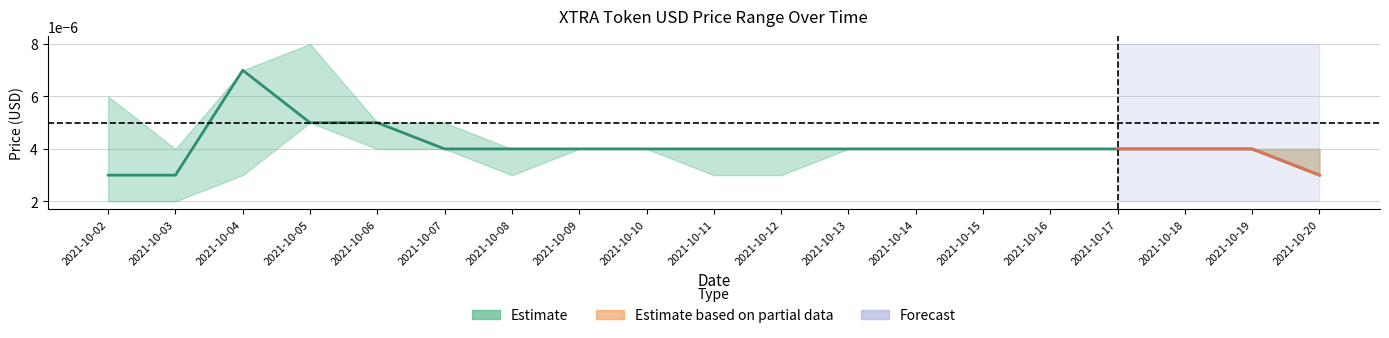

Is this an area chart (filled region under the line)?

No